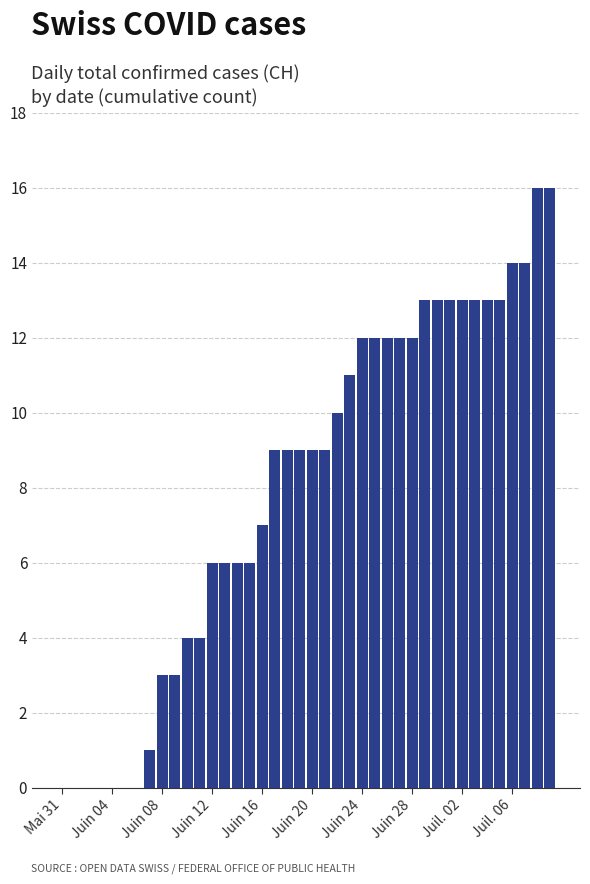

What is the maximum value shown in the chart?

16